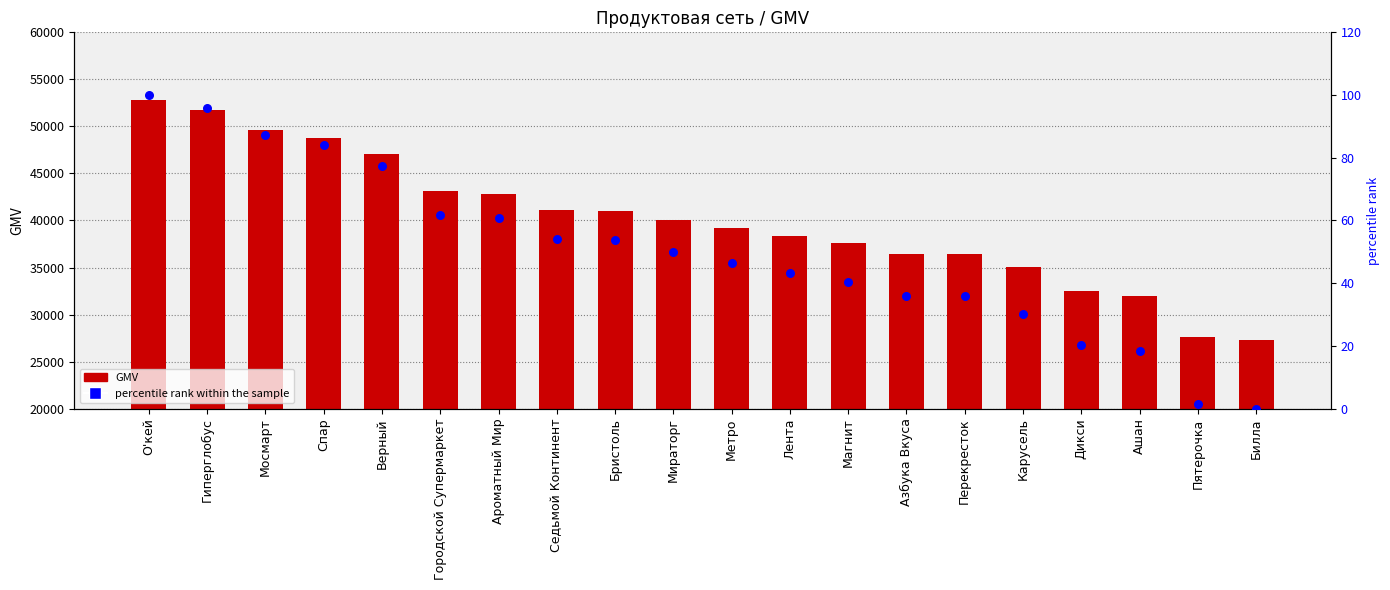

Which series has the widest spread of Y values?

GMV